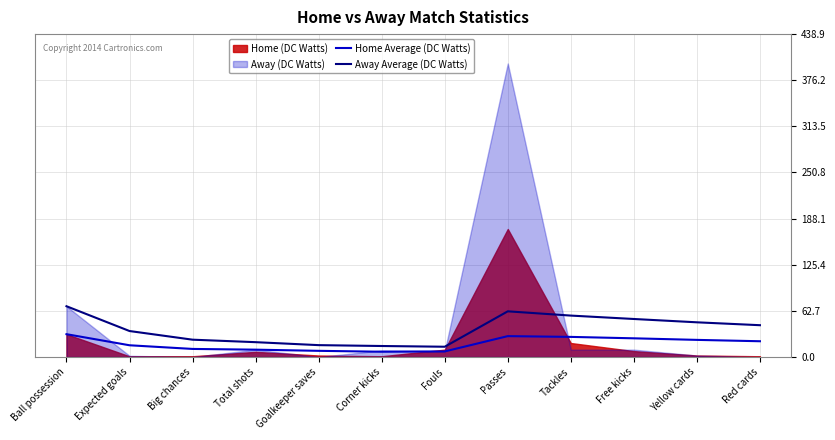

What is the value of the Home Average (DC Watts) point at the 4th from the left?

10.0